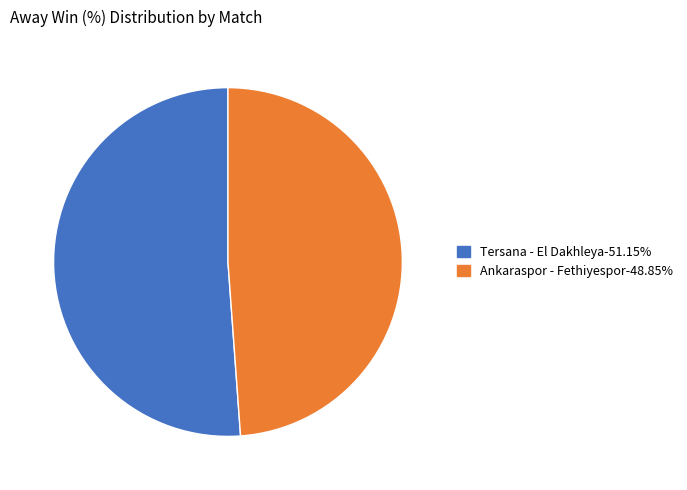

What is the ratio of the value at Ankaraspor - Fethiyespor to the value at Tersana - El Dakhleya?

1.0